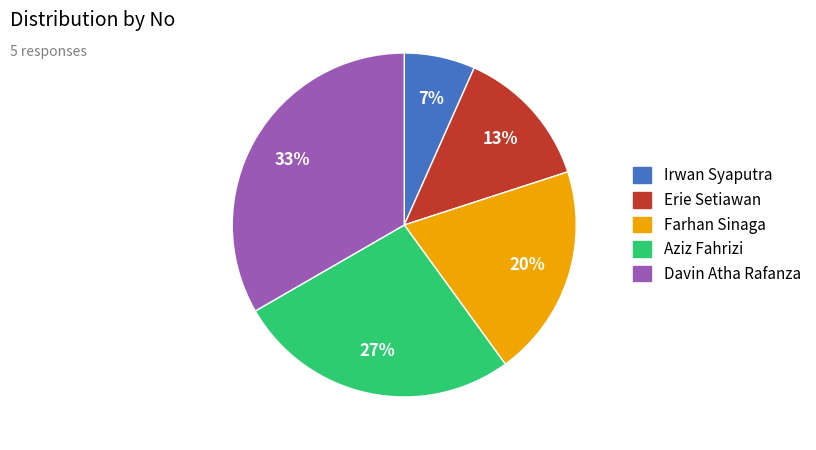

To the nearest percent, what percentage of the pie is Irwan Syaputra?

7%